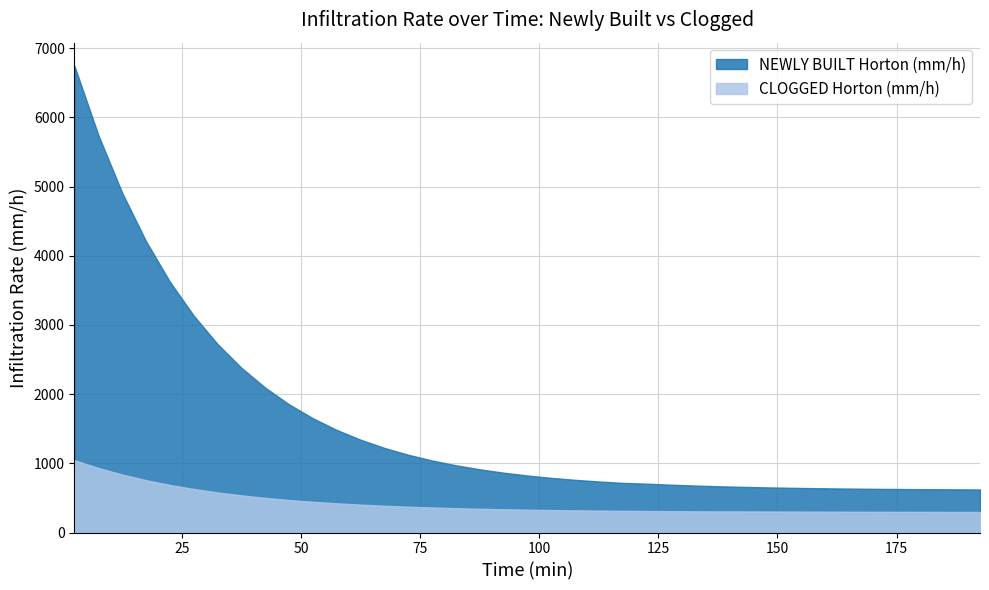

Is it true that NEWLY BUILT Horton (mm/h) equals 303.1 at 177.5?

False